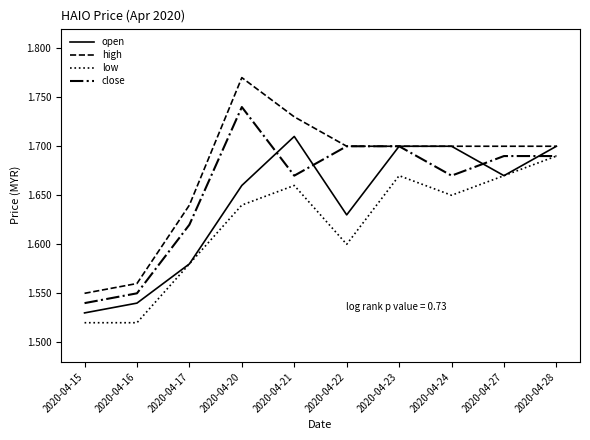

Is it true that close equals 1.7 at 2020-04-22?

True